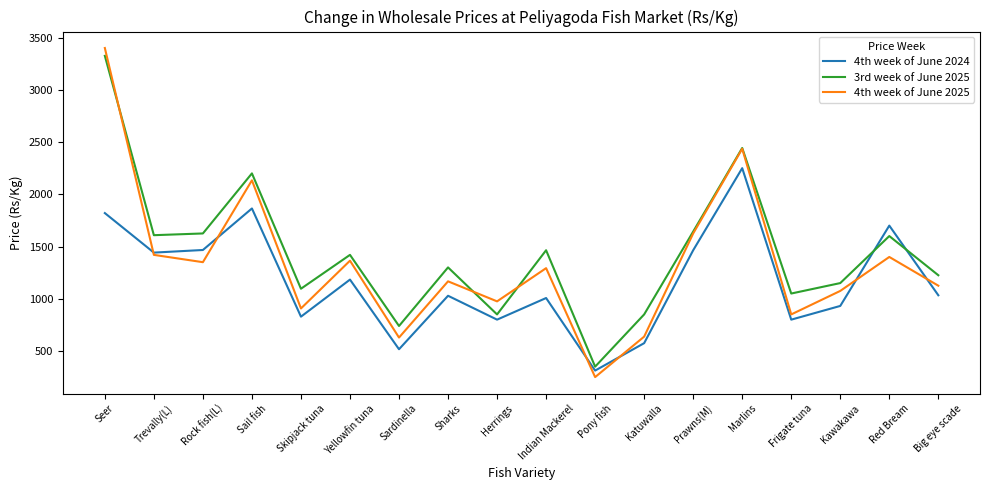

Between Marlins and Kawakawa, which series saw the biggest shift?

4th week of June 2025